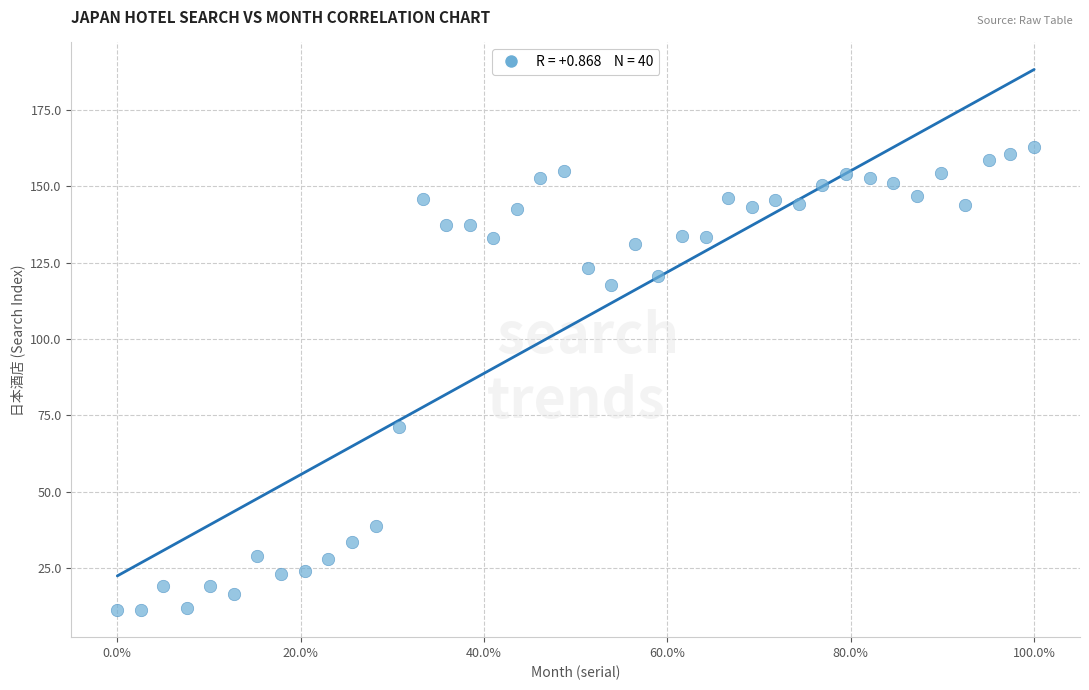

What Y value in the scatter plot is closest to 86?

71.1